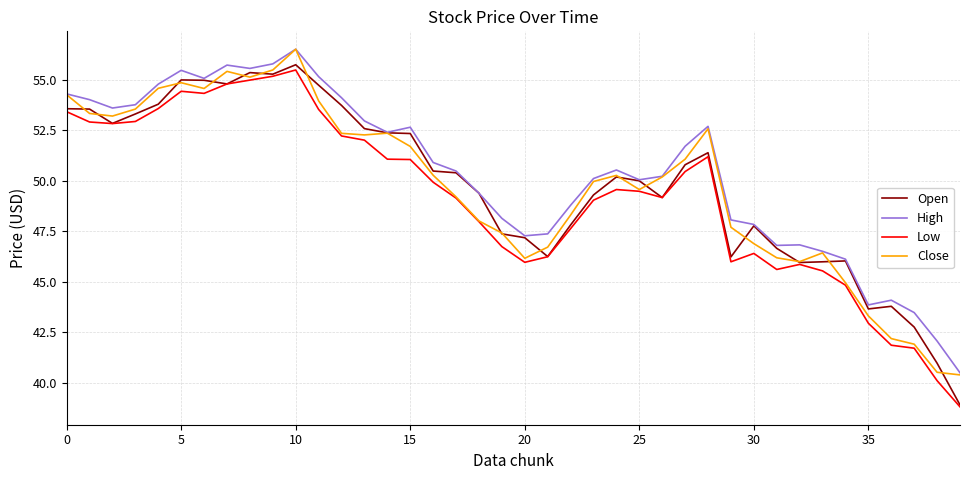

What is the maximum value shown in the chart?

56.5